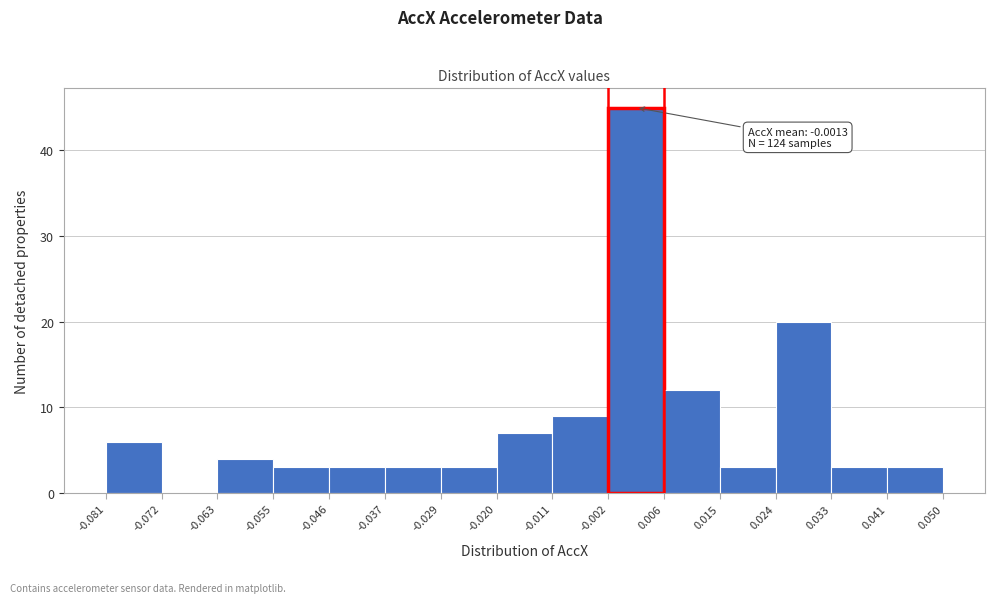

Which range on the x-axis has the tallest bar?

-0.002 to 0.006